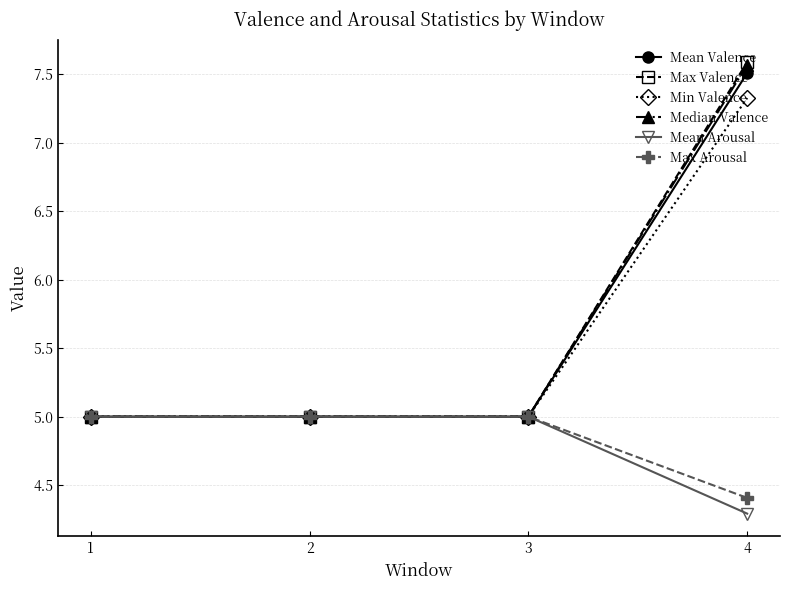

How many distinct data groups are displayed?

6